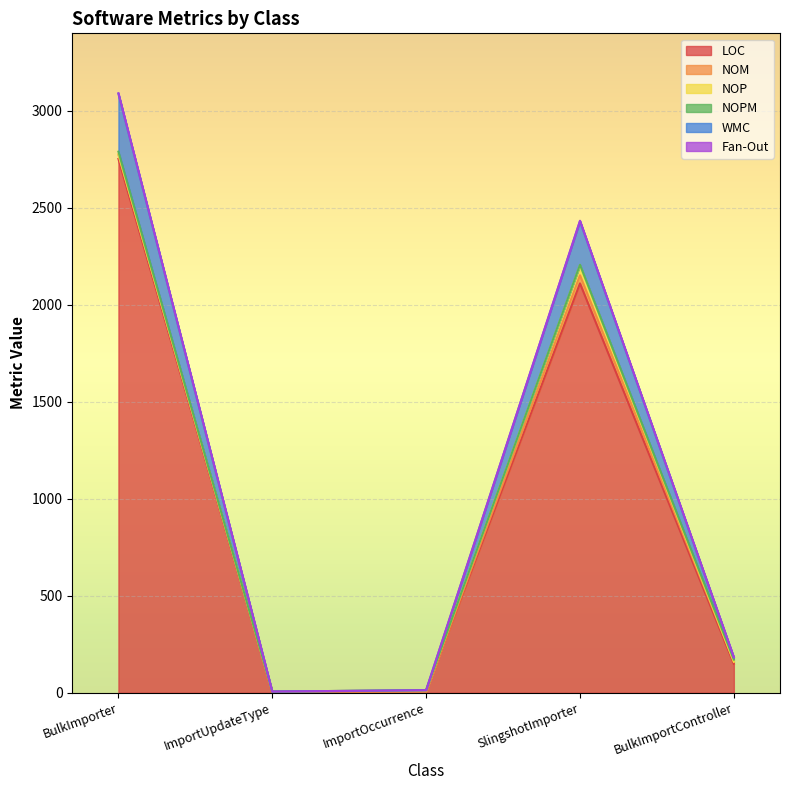

Which category has the highest value in the NOPM series?

BulkImporter